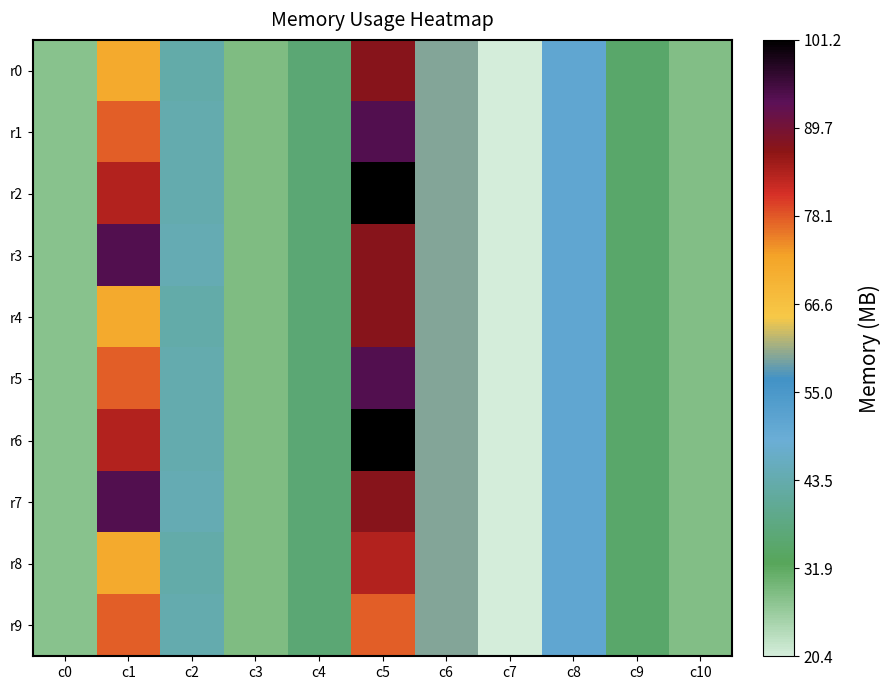

How many data points does each series have?

11